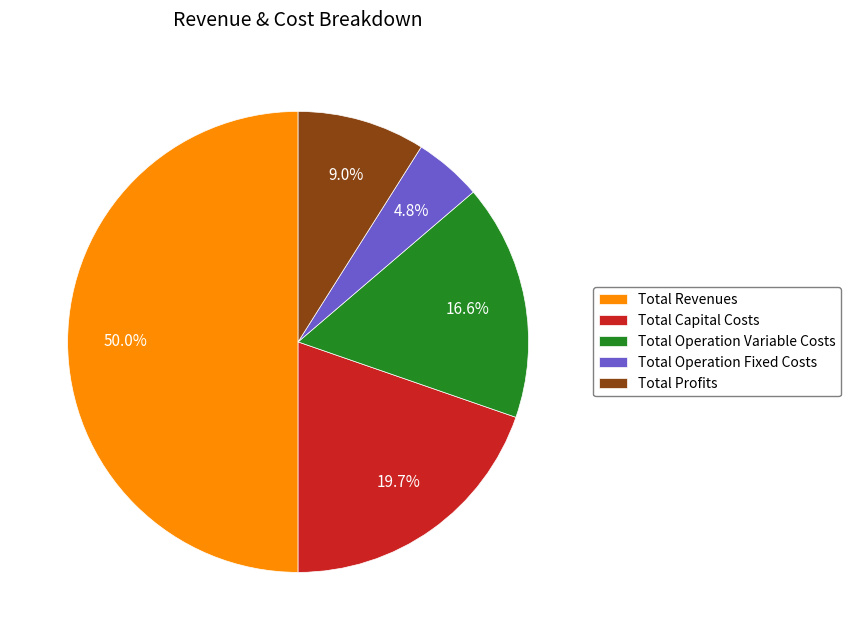

Count the number of slices in the pie.

5